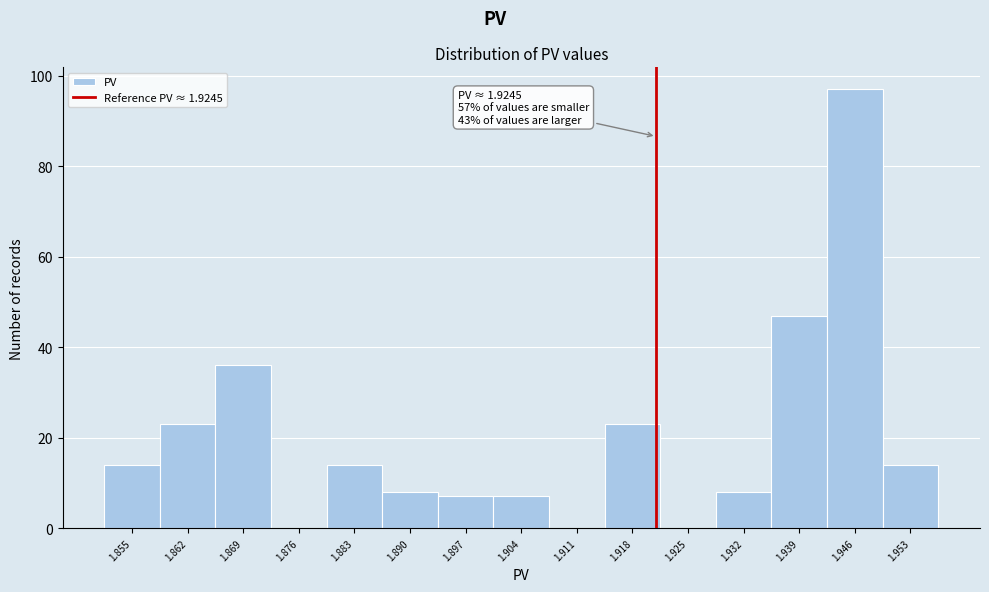

Reading left to right, what are all the values shown in this chart?

1.855=14	1.862=23	1.869=36	1.876=0	1.883=14	1.890=8	1.897=7	1.904=7	1.911=0	1.918=23	1.925=0	1.932=8	1.939=47	1.946=97	1.953=14